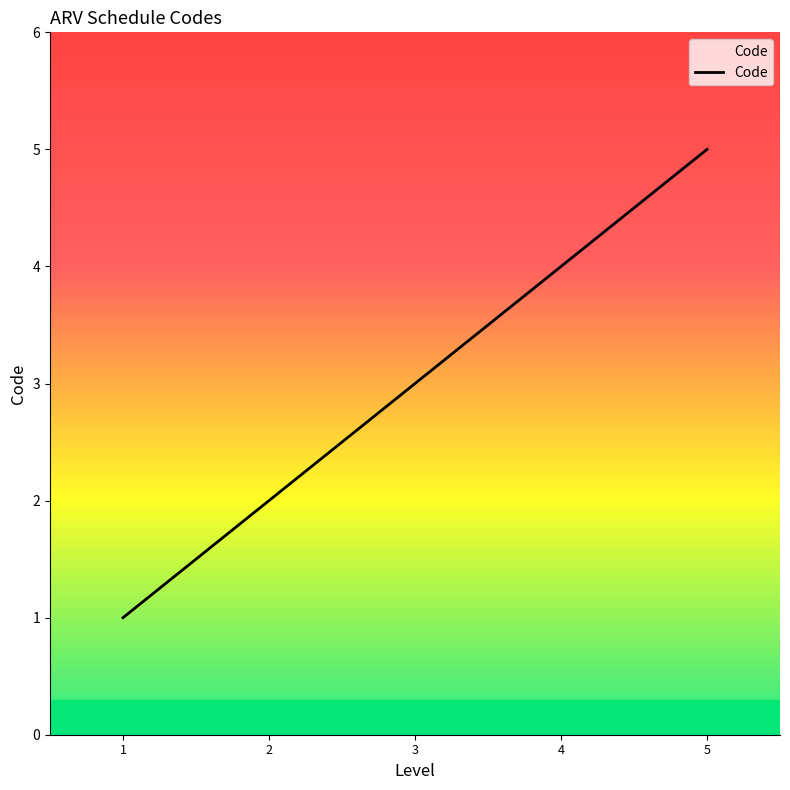

What is the maximum value shown in the chart?

5.0